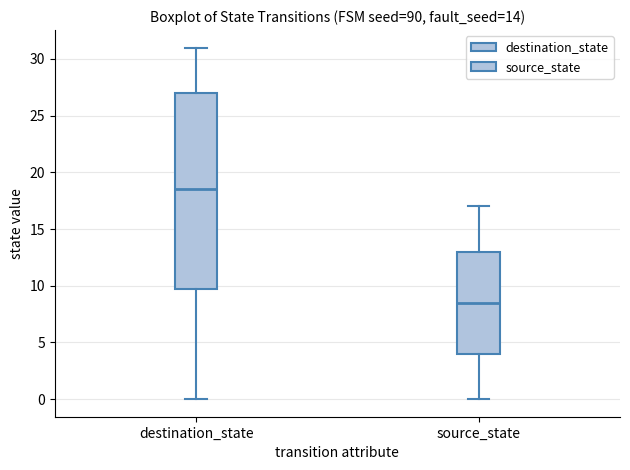

Which box's median line is the highest?

destination_state